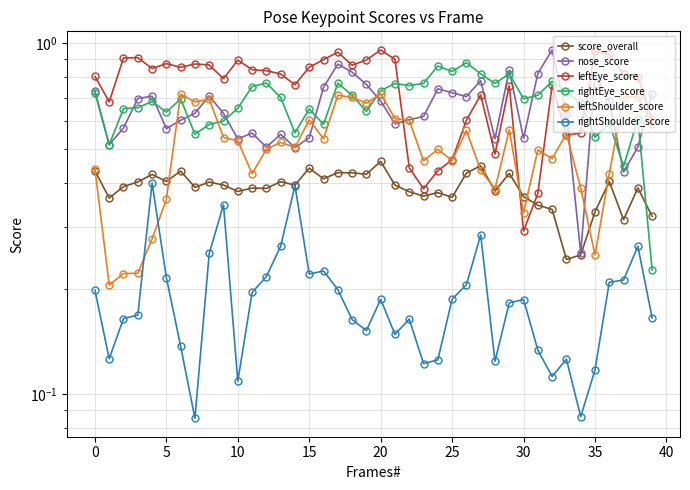

The value of leftShoulder_score at 26 is 0.2. True or false?

False